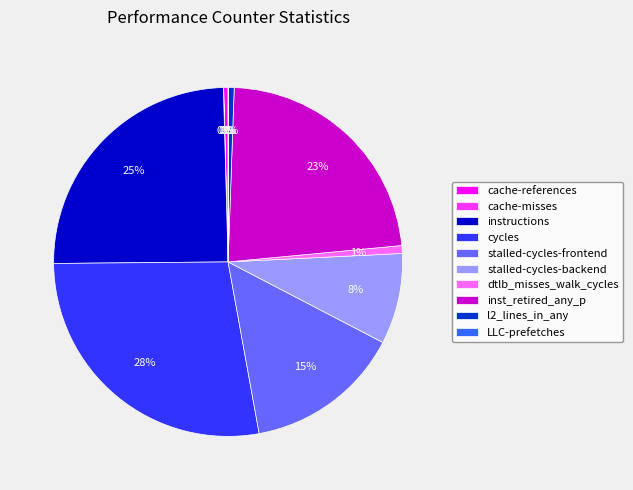

Which category has the biggest portion of the pie?

cycles